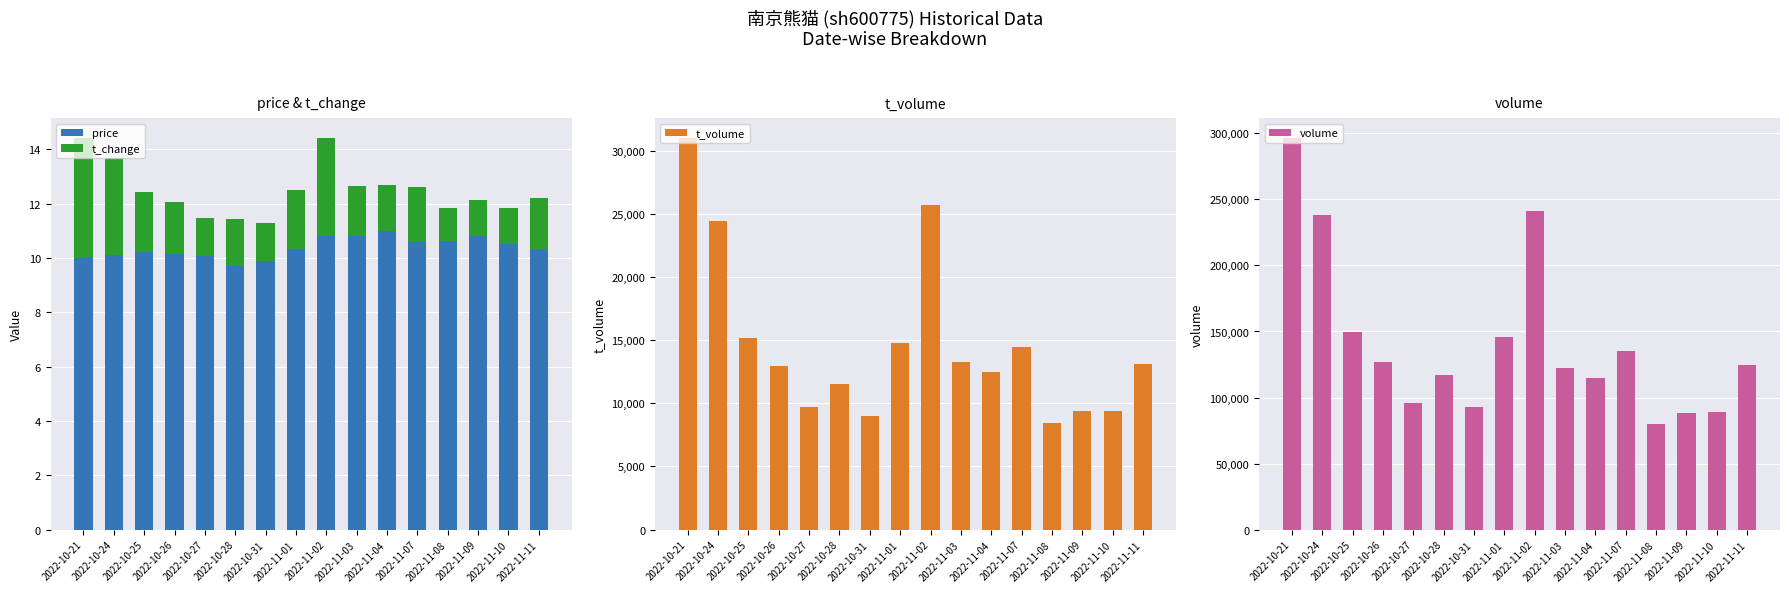

What value does the volume series have at 2022-10-25?

149480